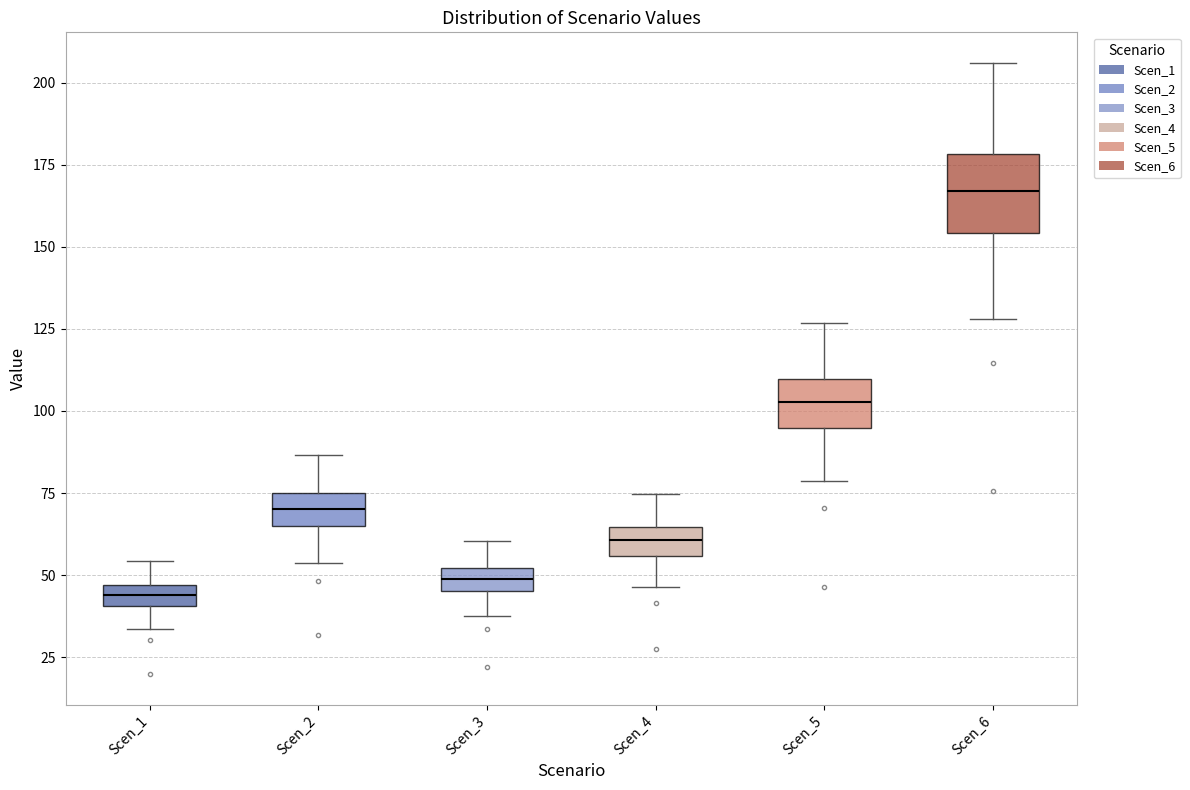

Where does the lower whisker of the box for Scen_4 end on the y-axis? The values are not printed on the chart, so give them approximately, as read against the axis.

45